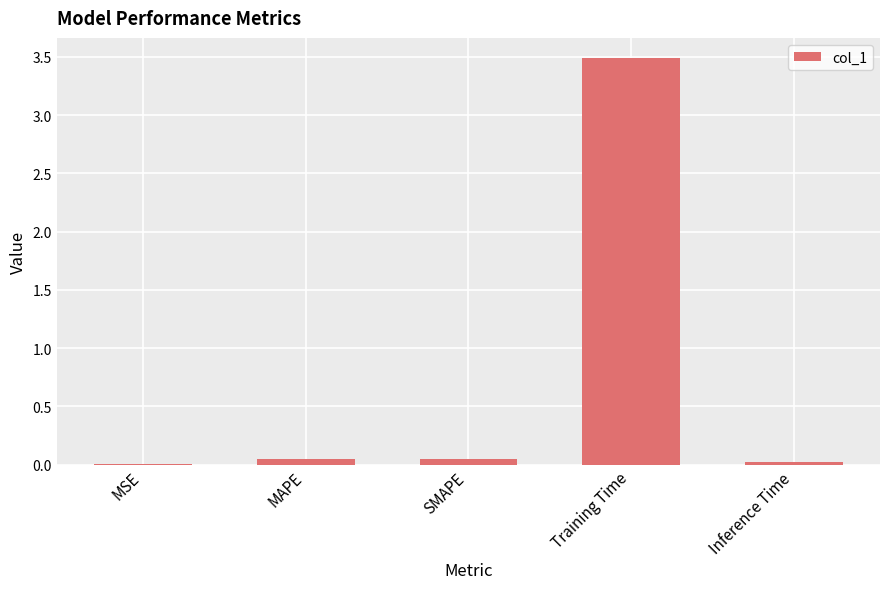

The chart shows a value of 4.8 at Training Time. True or false?

False